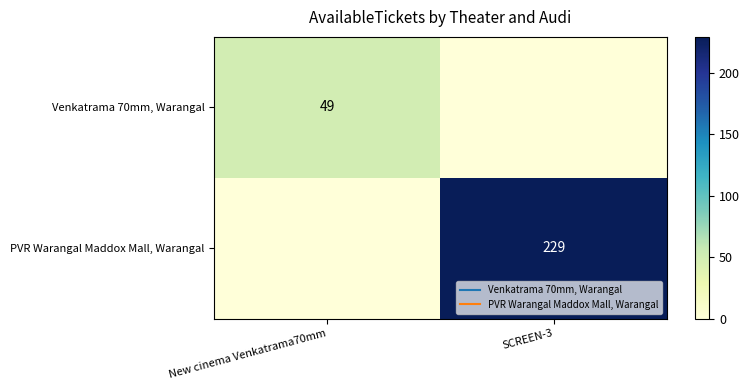

Which series has the widest spread of values?

PVR Warangal Maddox Mall, Warangal